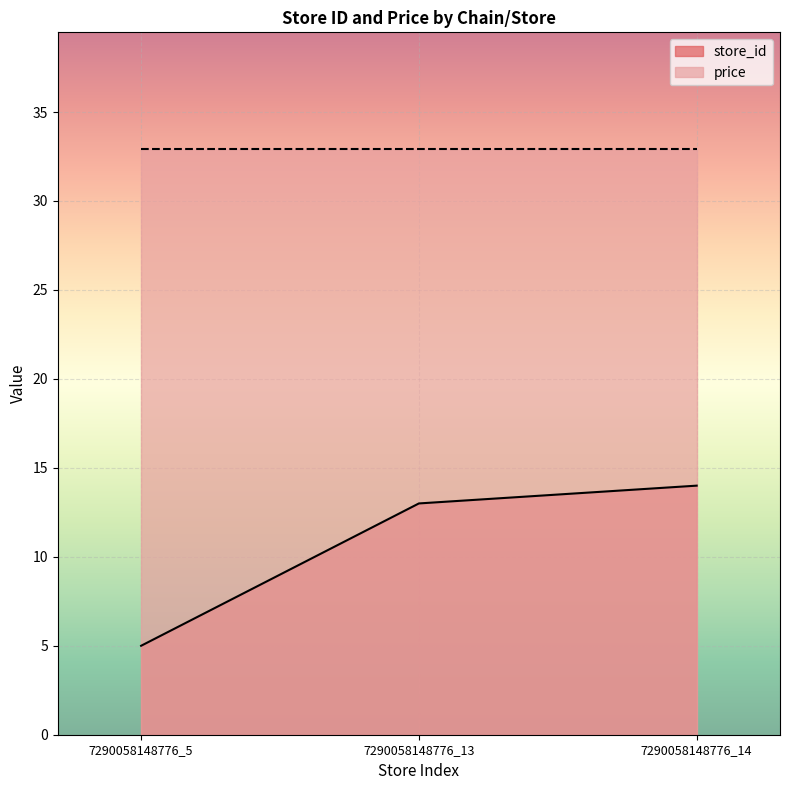

Count the number of categories in the chart.

3